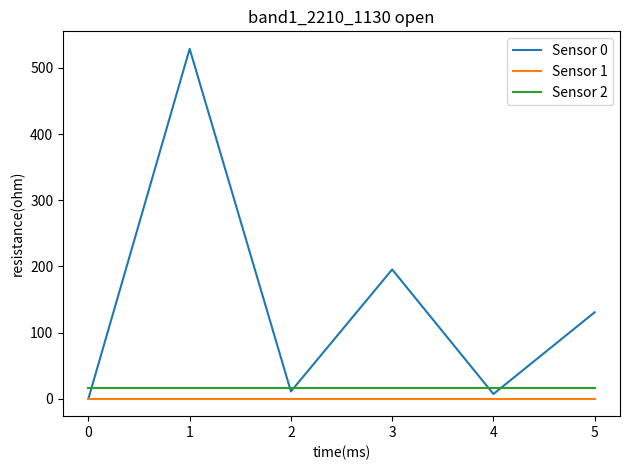

Which series has the largest range (max minus min)?

Sensor 0